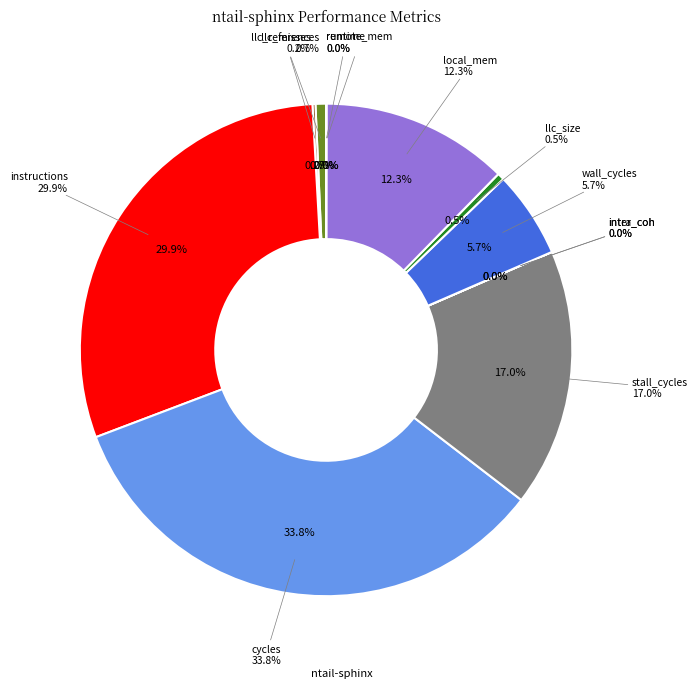

To the nearest percent, what is the difference between the wall_cycles and intra_coh slice percentages?

6%